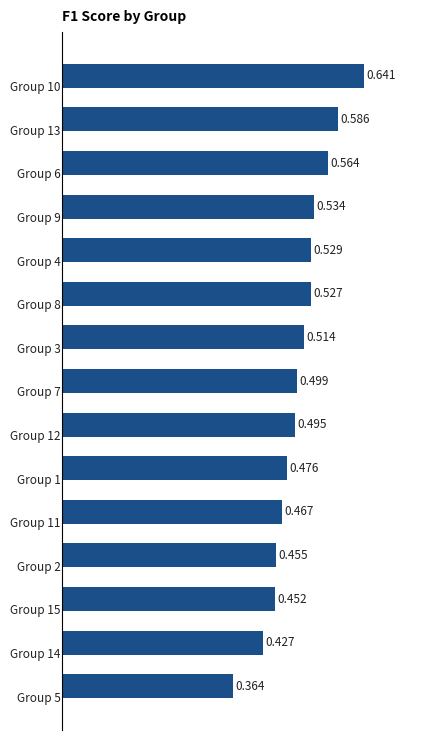

Does the chart contain stacked bars?

No